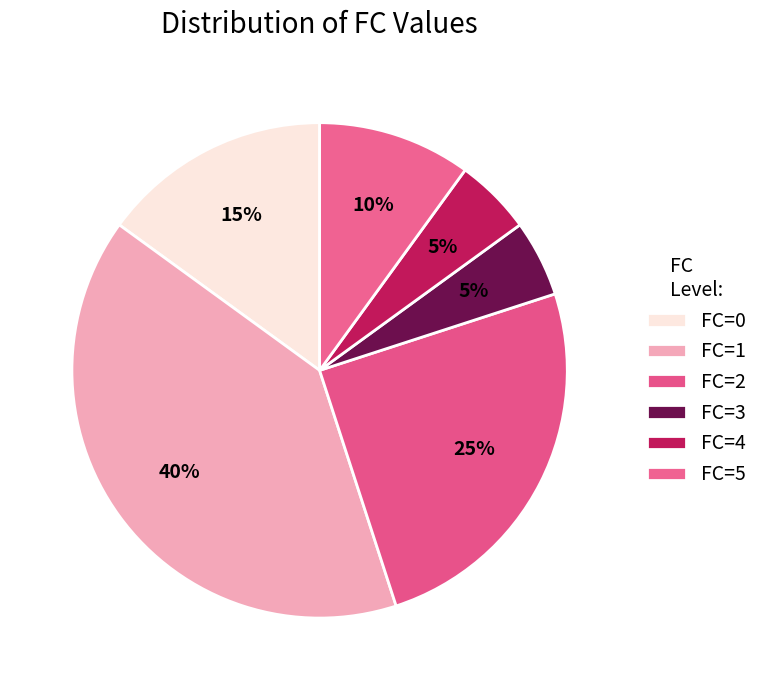

What is the smallest slice in the pie chart?

FC=3